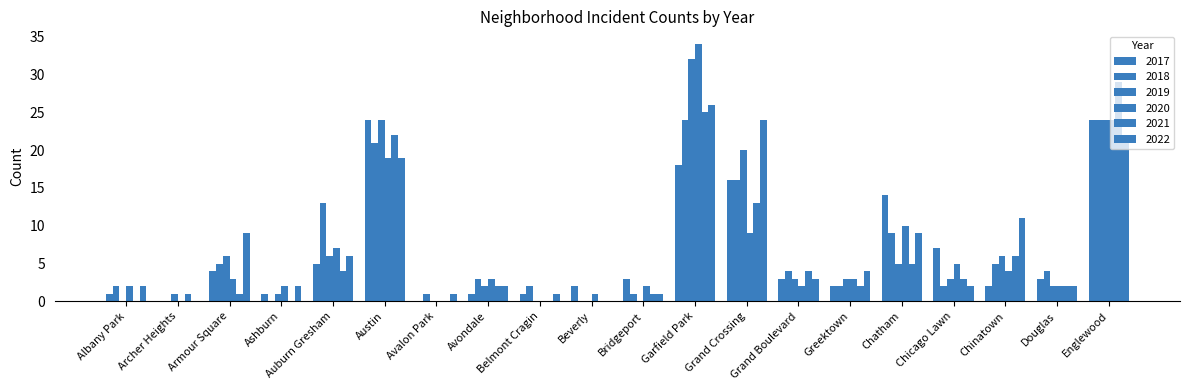

The 2021 series shows 7 at Grand Boulevard. True or false?

False